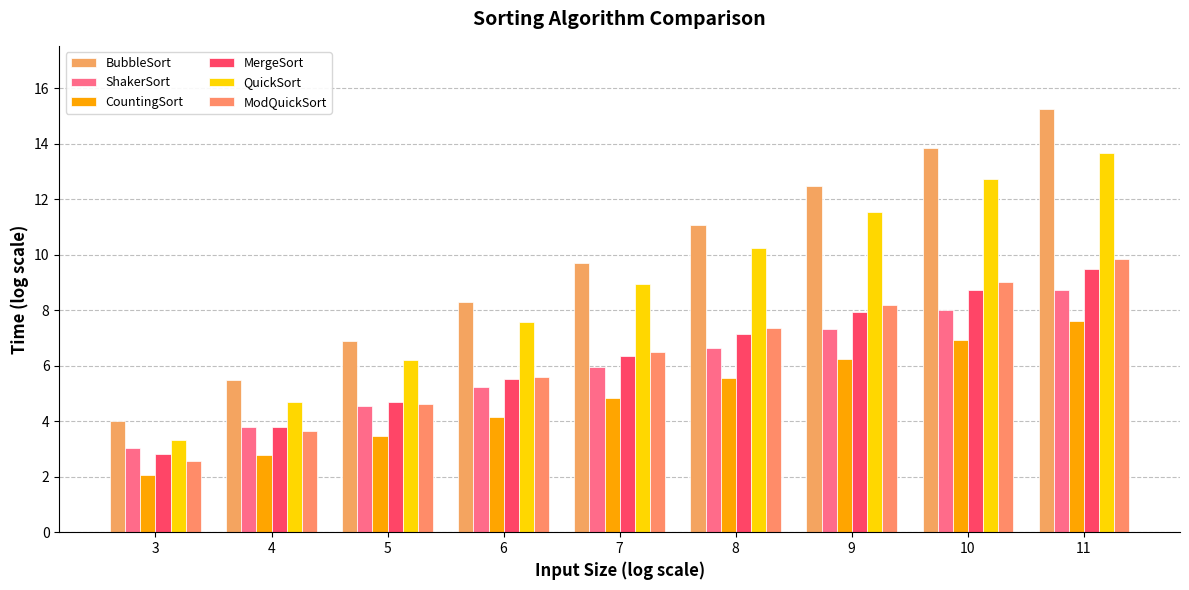

Is the value of ModQuickSort at 8 greater than the value of CountingSort at 8?

Yes